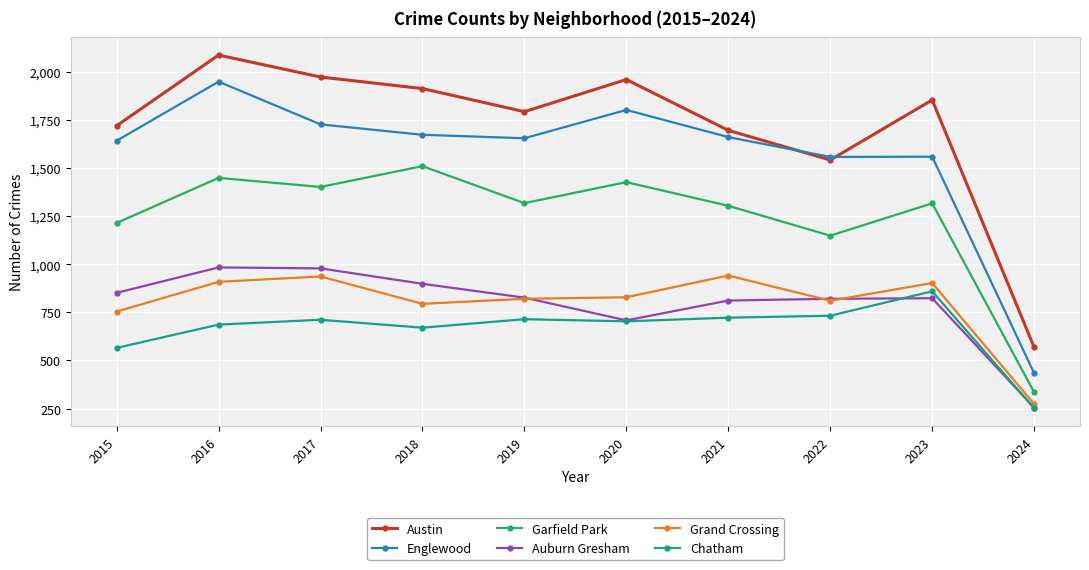

What is the spread (max minus min) of values at 2018?

1242